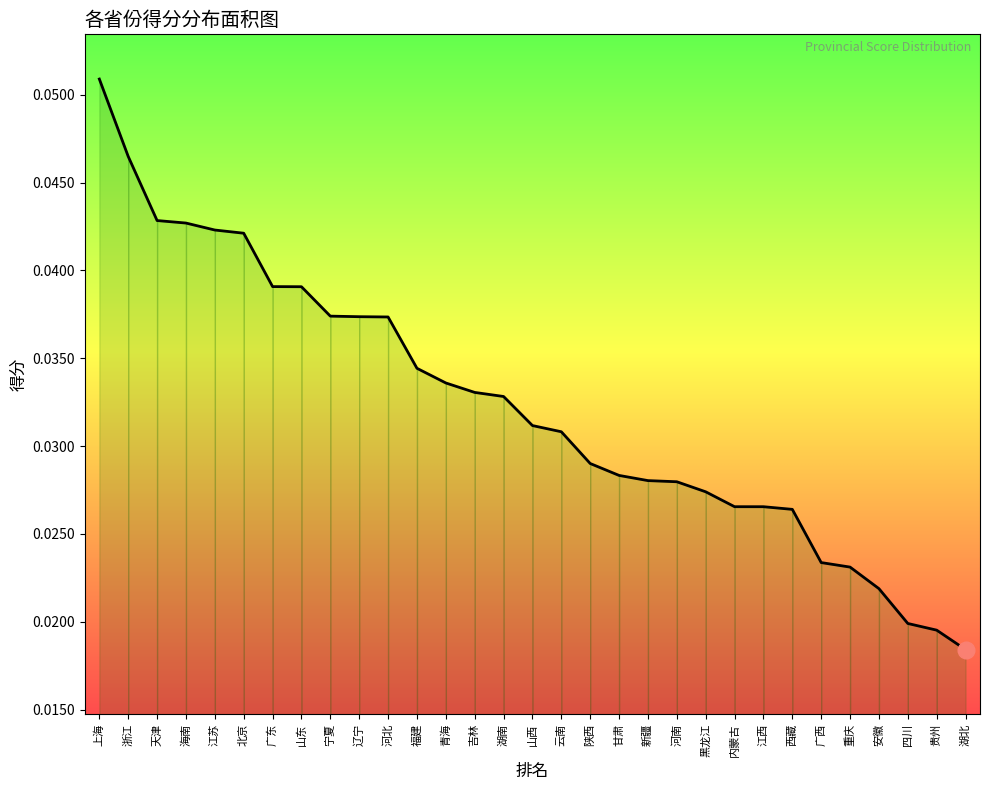

Reading left to right, list all the values displayed in this chart.

0.1	0.0	0.0	0.0	0.0	0.0	0.0	0.0	0.0	0.0	0.0	0.0	0.0	0.0	0.0	0.0	0.0	0.0	0.0	0.0	0.0	0.0	0.0	0.0	0.0	0.0	0.0	0.0	0.0	0.0	0.0